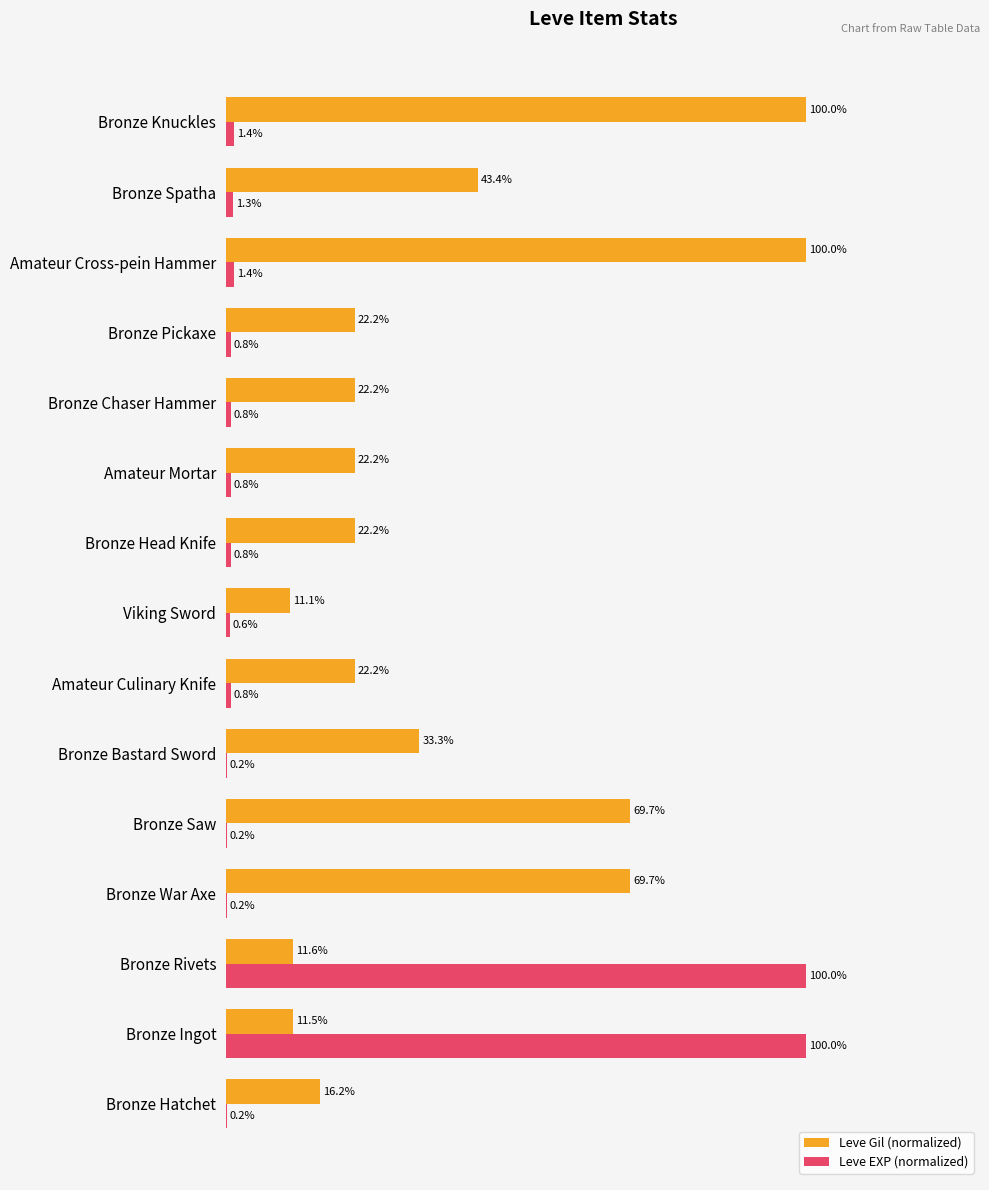

What are all the series names shown in the legend?

Leve Gil (normalized), Leve EXP (normalized)